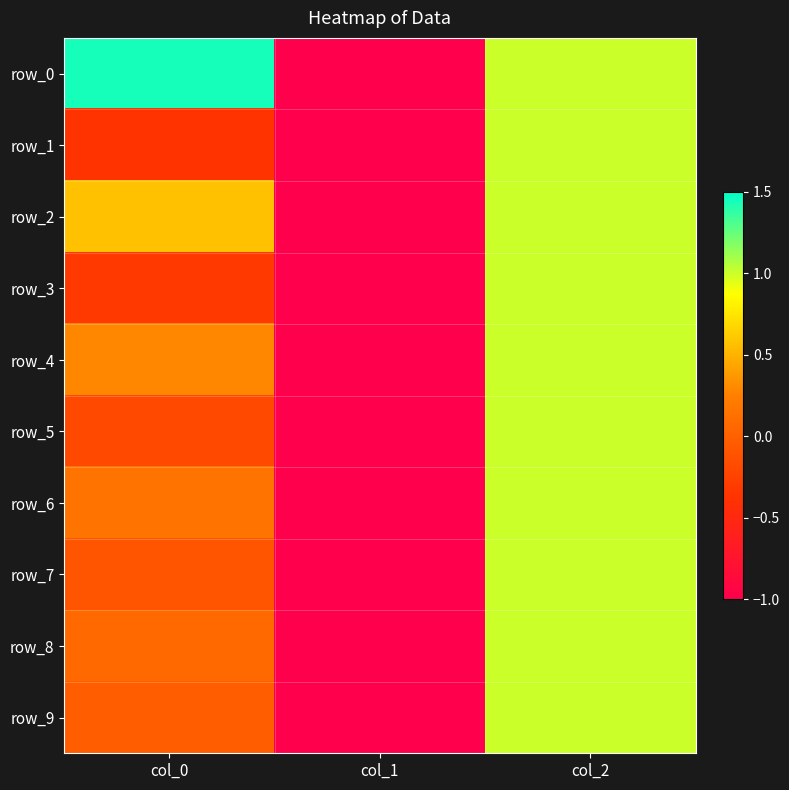

Is it true that row_7 equals -1.0 at col_1?

True